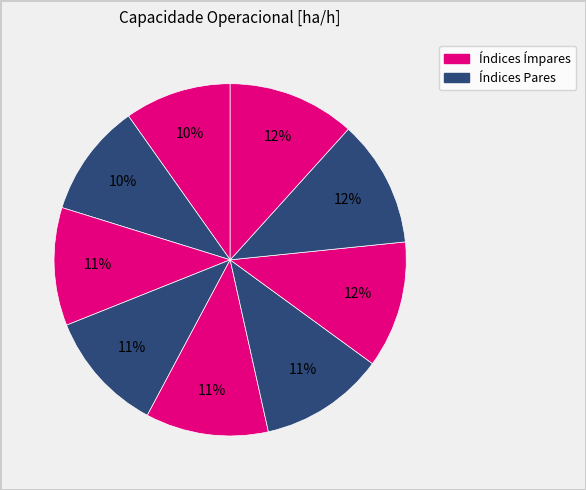

How many segments does this pie chart have?

9